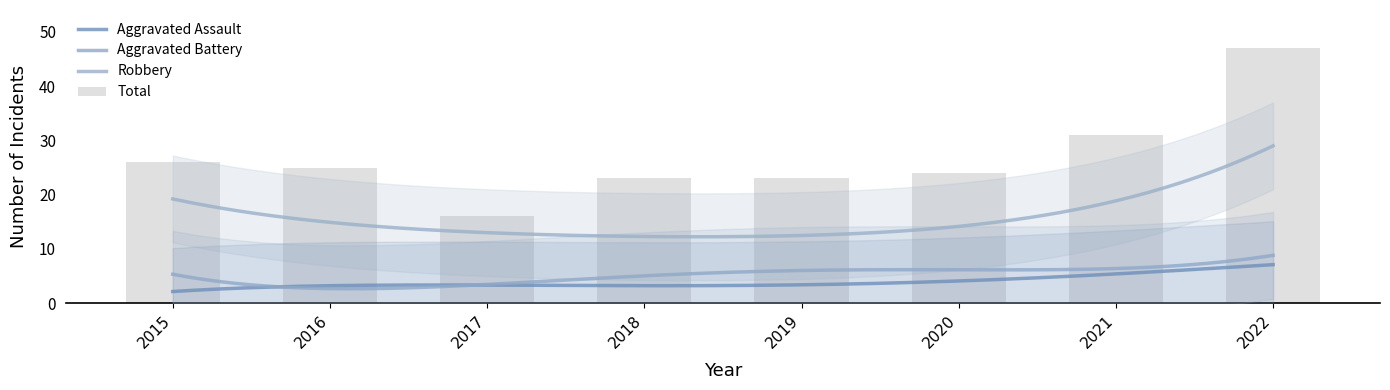

Where does the Total series first go above 25?

2015